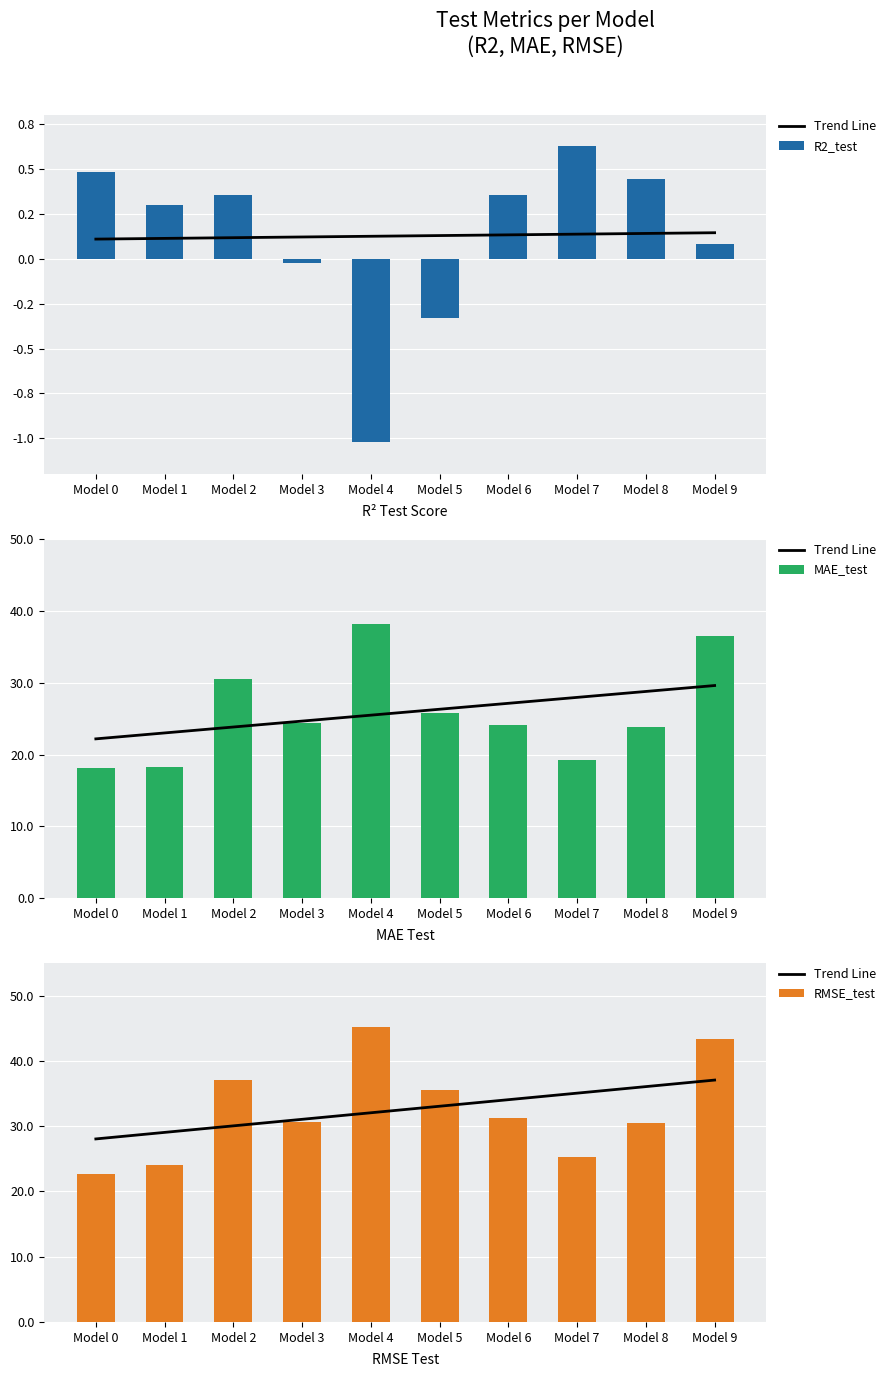

At which label does MAE_test first exceed 24?

Model 2